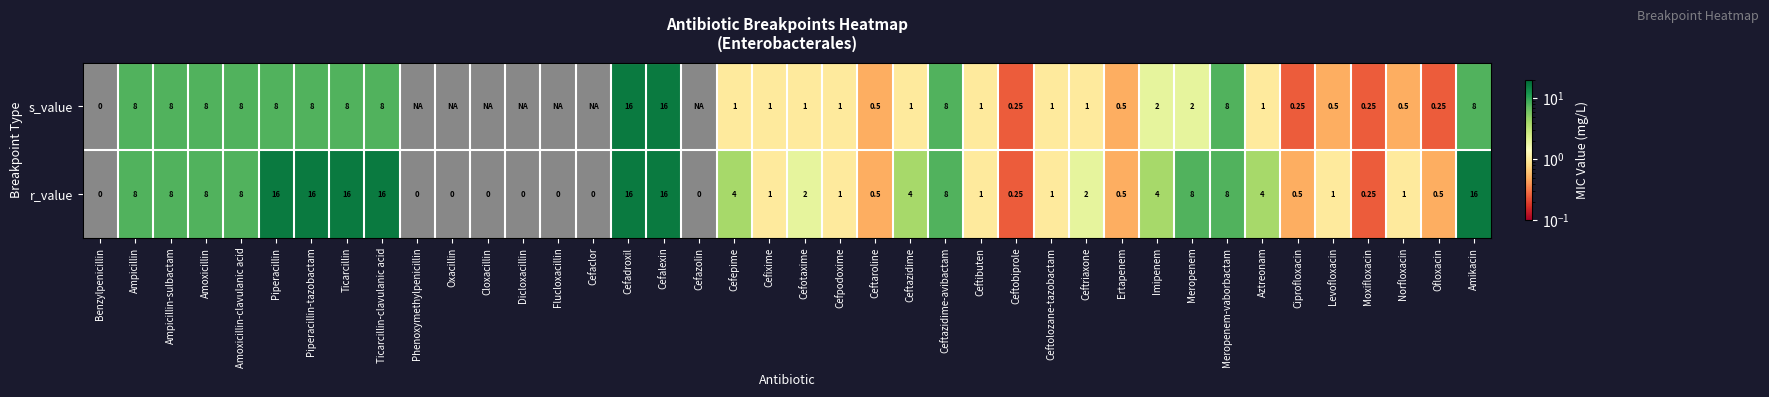

At how many categories does at least one series exceed 7?

14